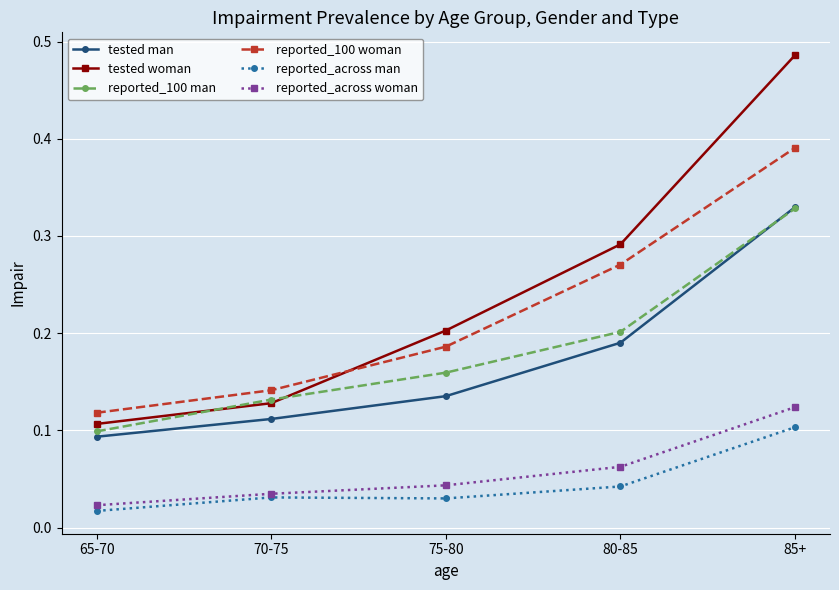

What is the total value across all series at 85+?

1.8